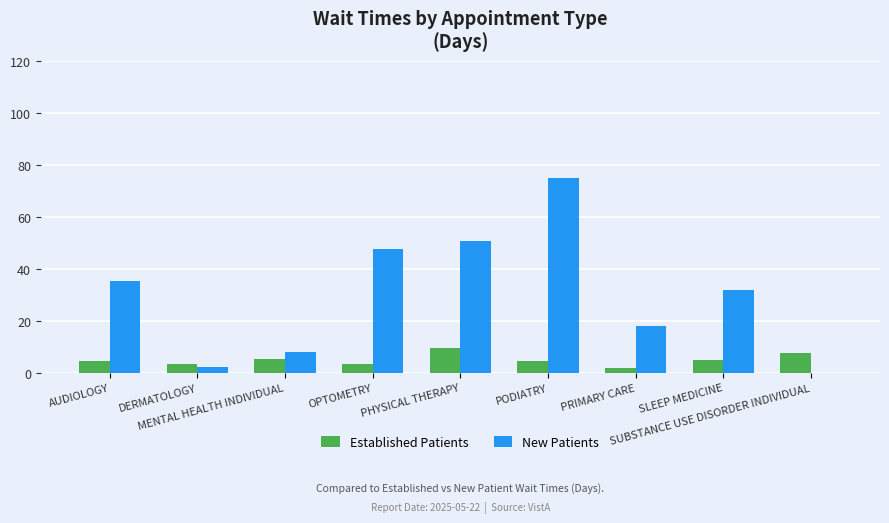

What is the maximum value shown in the chart?

74.9